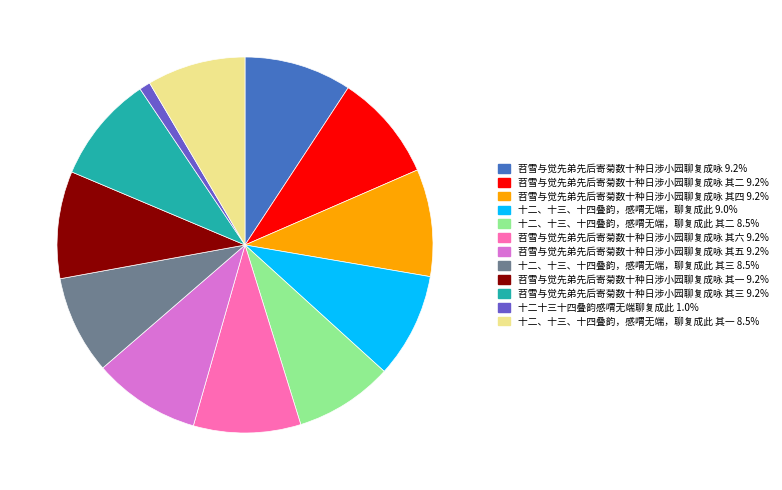

Count the number of slices in the pie.

12